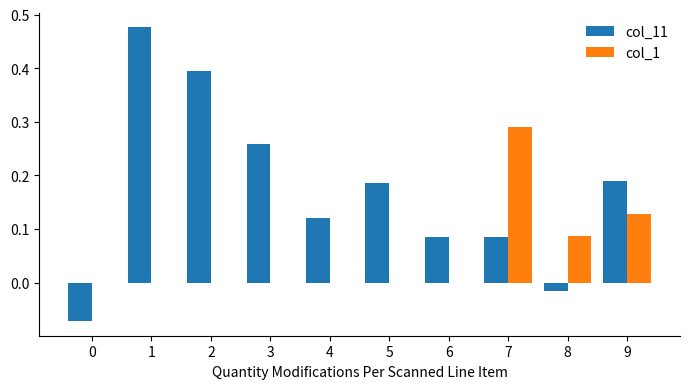

Which series has the largest total across all categories?

col_11